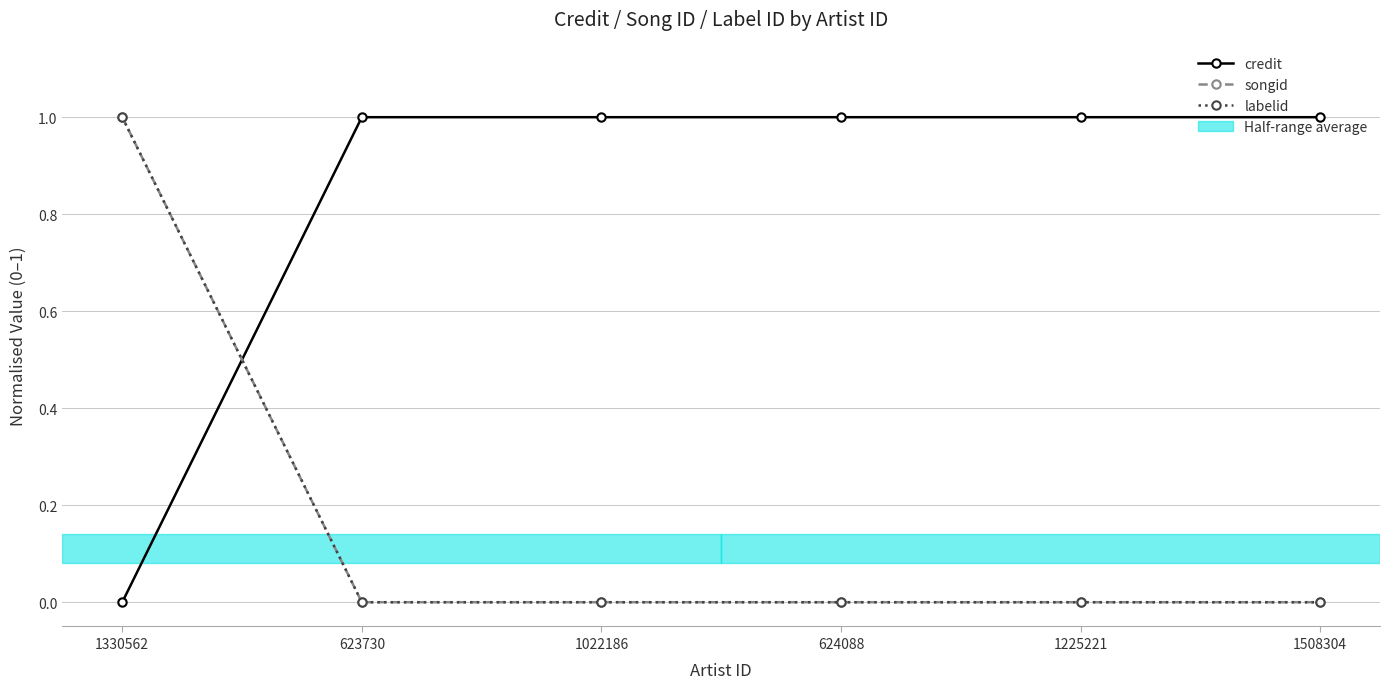

True or false: credit has a value of 2 at 1225221.

False